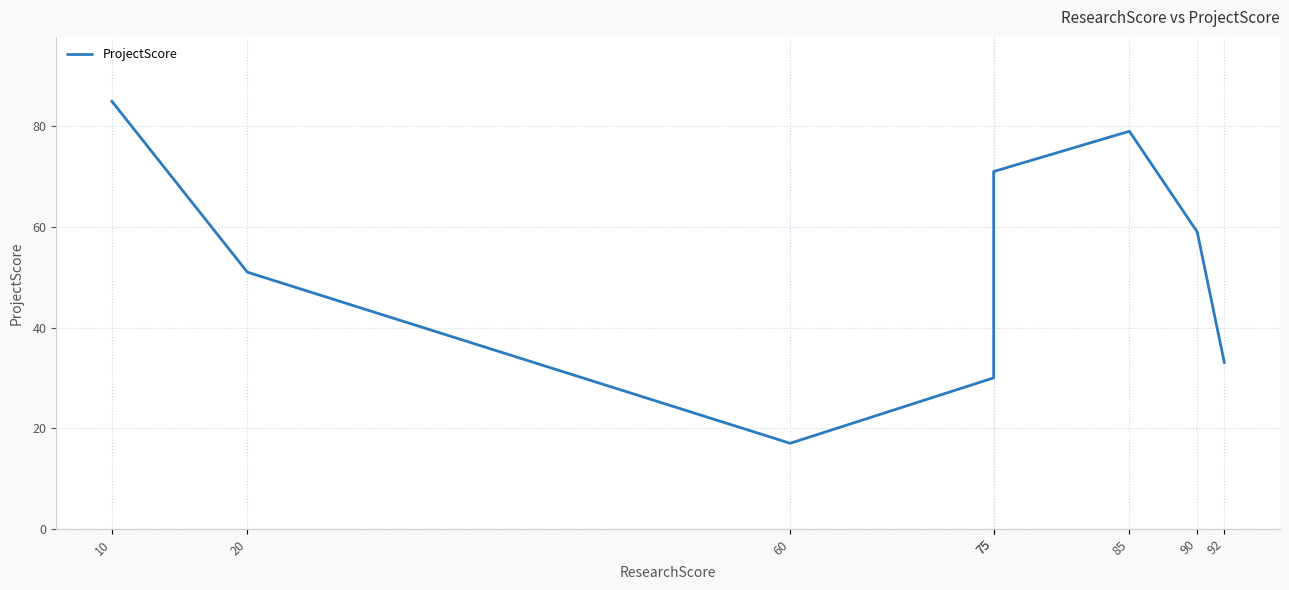

Rank the categories by value from highest to lowest.

10, 85, 75, 90, 20, 92, 75, 60